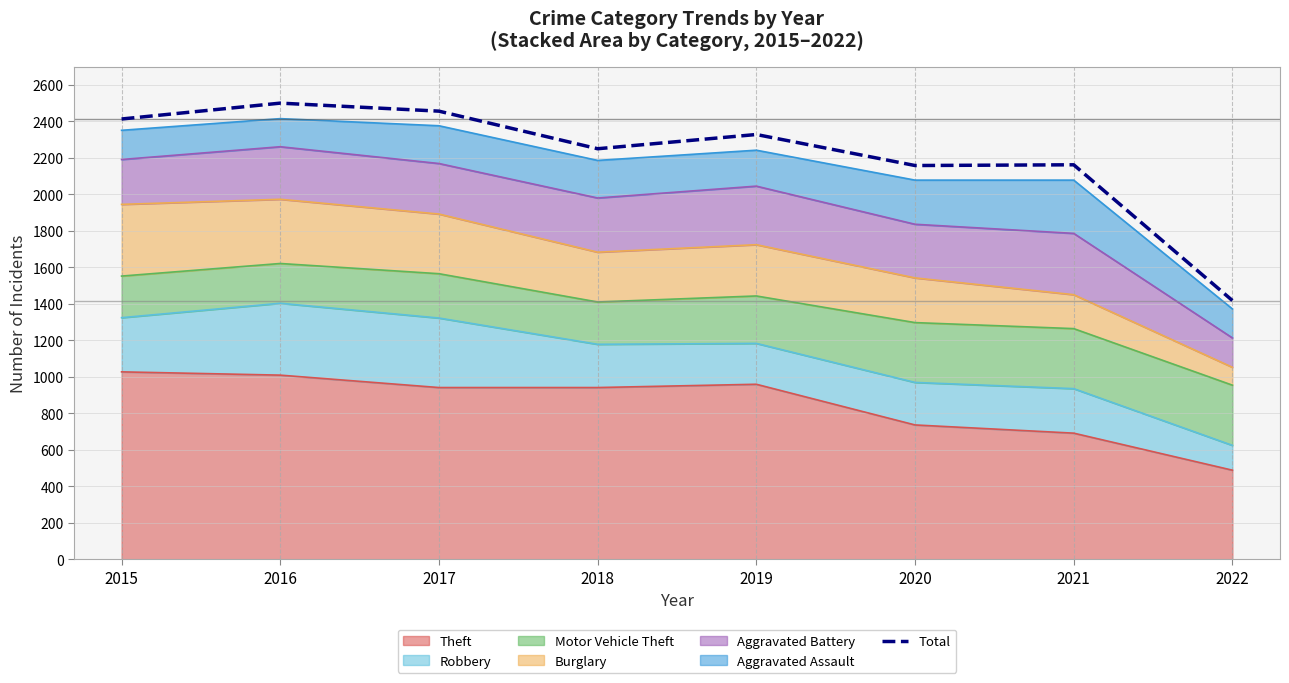

List the labels in order of value, largest first.

2016, 2017, 2015, 2019, 2018, 2021, 2020, 2022